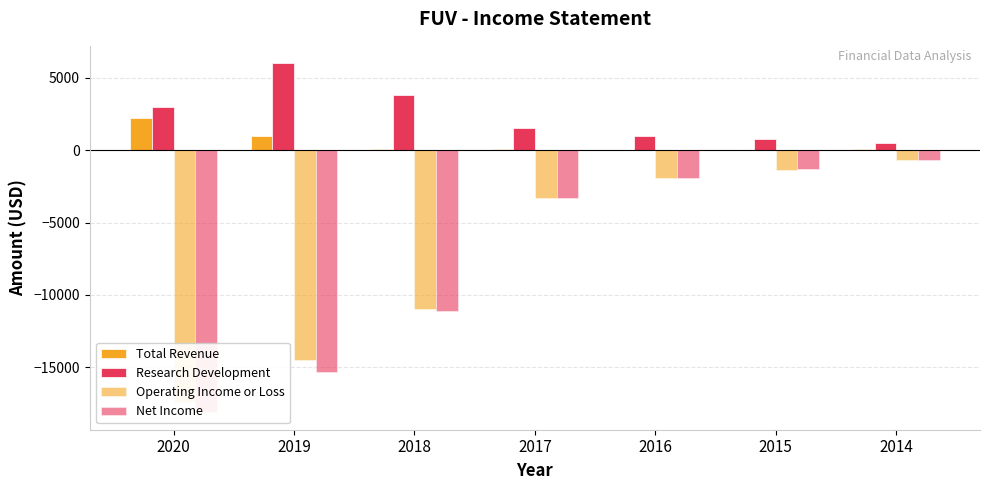

What is the spread (max minus min) of values at 2020?

21100